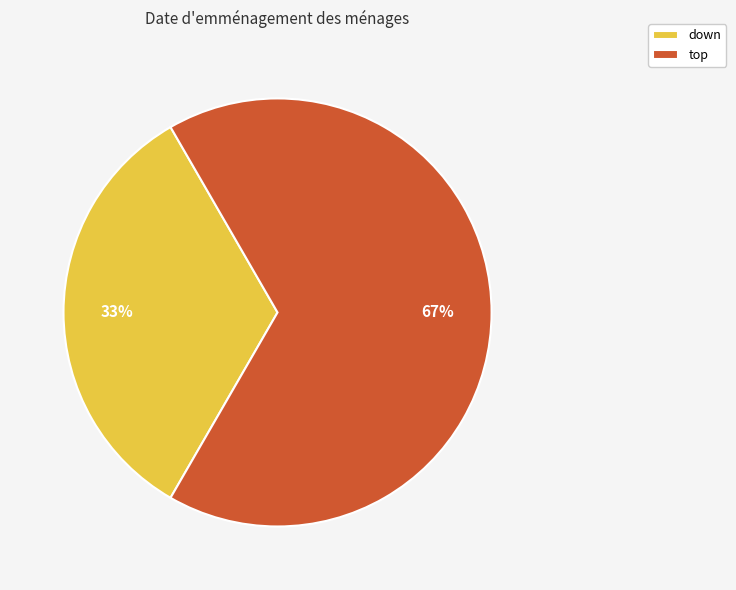

Which category accounts for the majority?

top